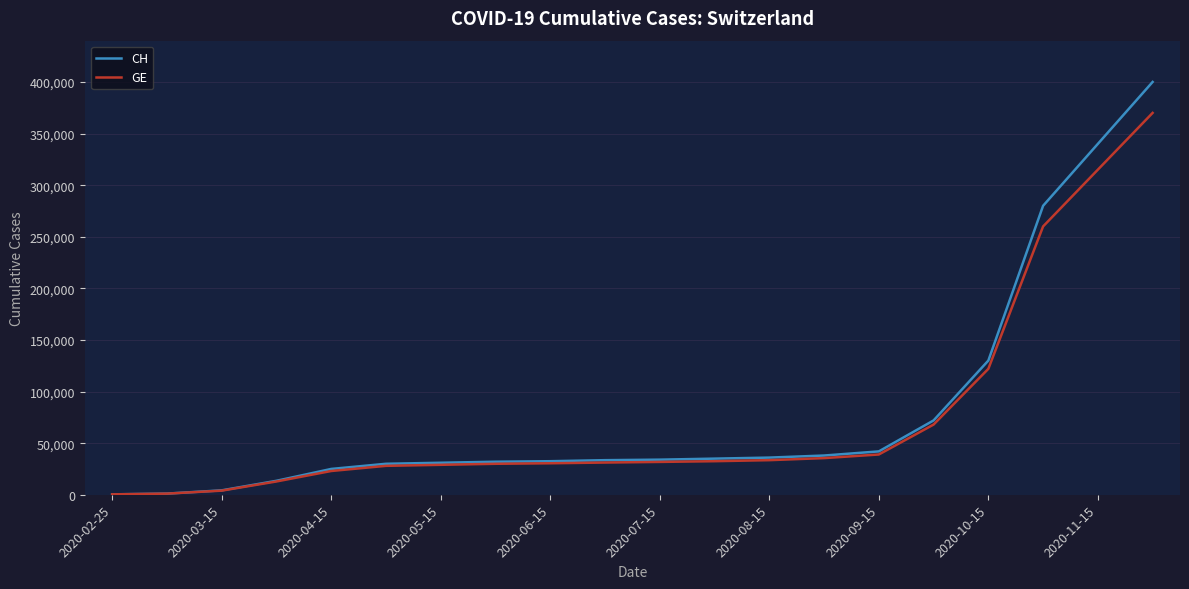

List the series in order of their peak value, lowest first.

GE, CH